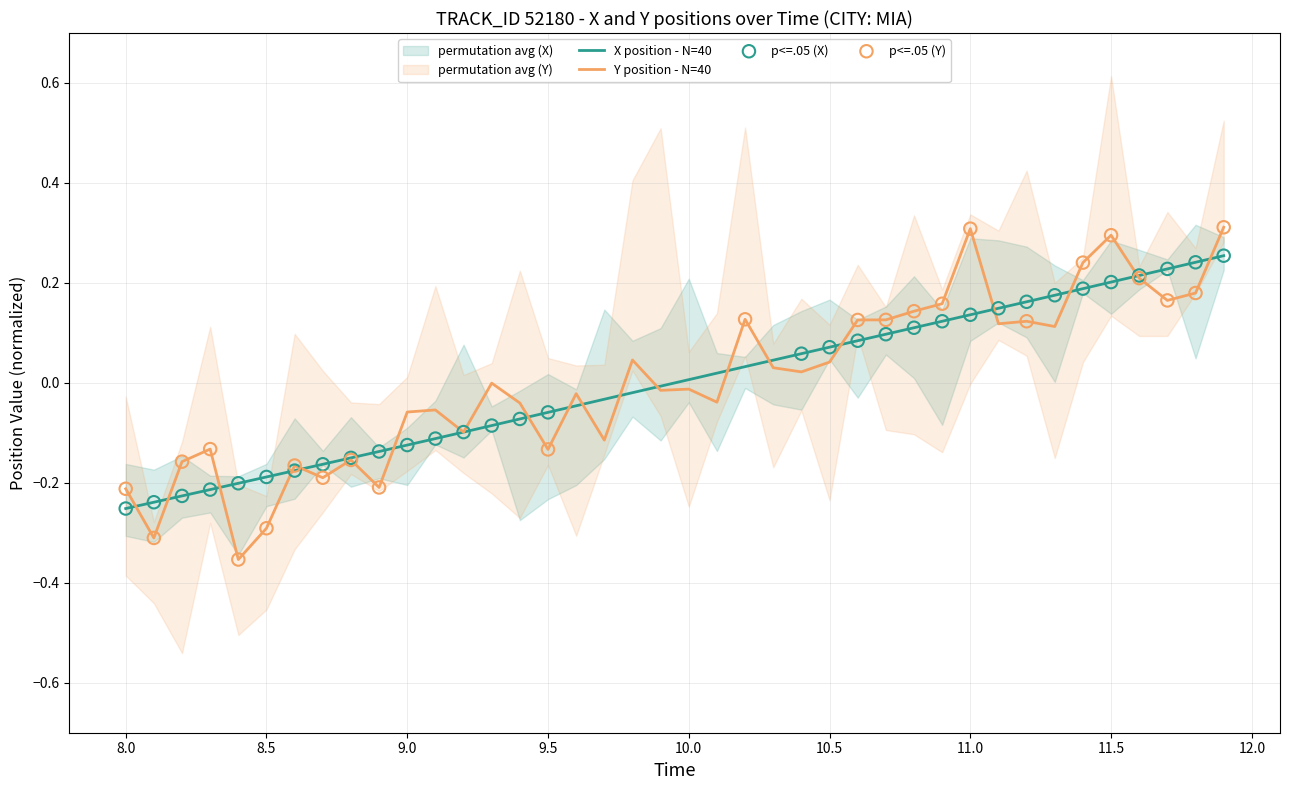

Is it true that Y position - N=40 equals -0.2 at 8.0?

True